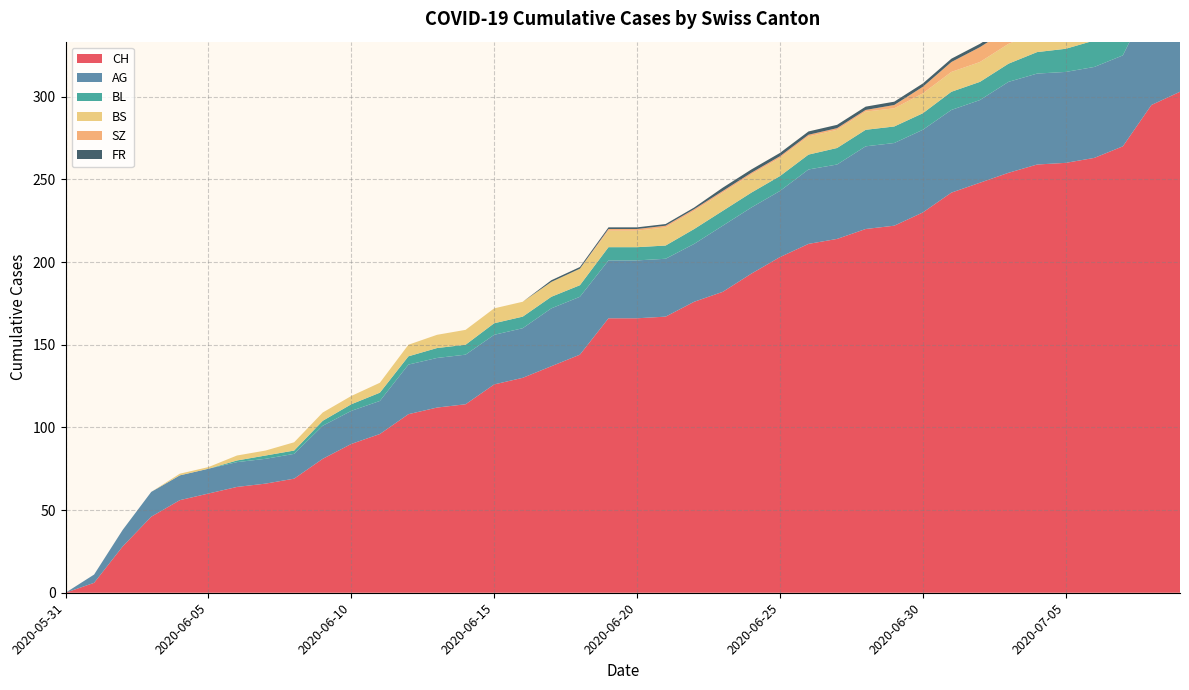

Reading left to right, transcribe all the data shown in this chart.

CH: 0	6	28	46	56	60	64	66	69	81	90	96	108	112	114	126	130	137	144	166	166	167	176	182	193	203	211	214	220	222	230	242	248	254	259	260	263	270	295	303
AG: 0	5	10	15	15	15	15	15	15	20	20	20	30	30	30	30	30	35	35	35	35	35	35	40	40	40	45	45	50	50	50	50	50	55	55	55	55	55	65	70
BL: 0	0	0	0	0	0	1	2	2	3	4	5	5	6	6	7	7	7	7	8	8	8	9	9	9	9	9	10	10	10	10	11	11	11	13	14	16	18	19	20
BS: 0	0	0	0	1	1	3	3	5	5	5	6	7	8	9	9	9	9	10	10	10	11	11	11	11	11	11	11	11	11	12	12	12	12	12	12	12	12	12	12
SZ: 0	0	0	0	0	0	0	0	0	0	0	0	0	0	0	0	0	0	0	1	1	1	1	1	1	1	1	1	1	2	4	6	9	9	9	9	9	9	17	17
FR: 0	0	0	0	0	0	0	0	0	0	0	0	0	0	0	0	0	1	1	1	1	1	1	2	2	2	2	2	2	2	2	2	2	2	2	2	2	2	2	2